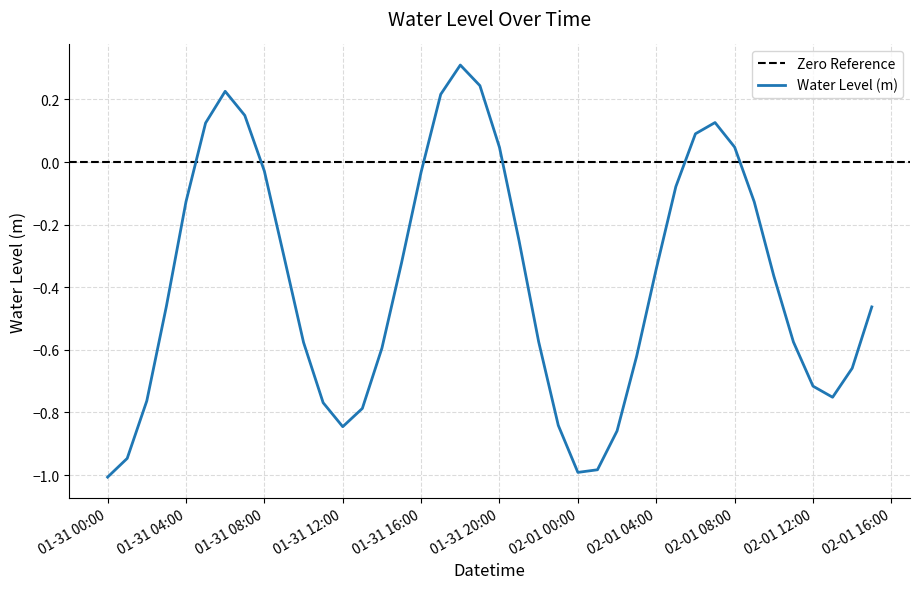

What is the difference between the maximum and minimum values?

1.3